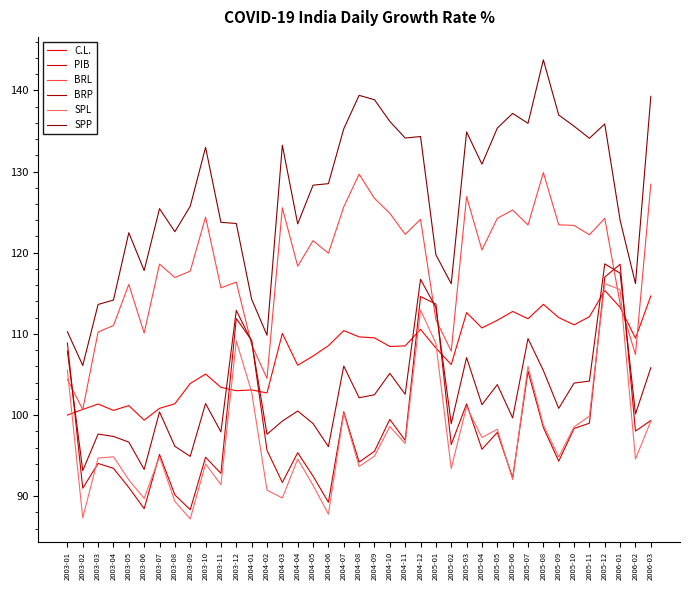

What is the average value of the SPL series?

97.4